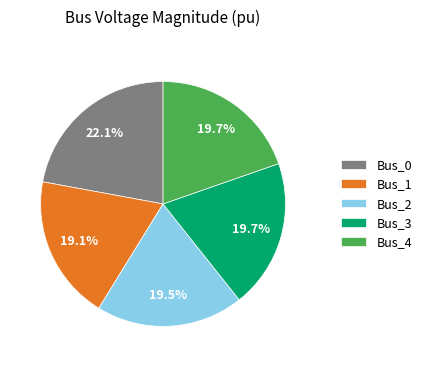

What is the largest slice in the pie chart?

Bus_0